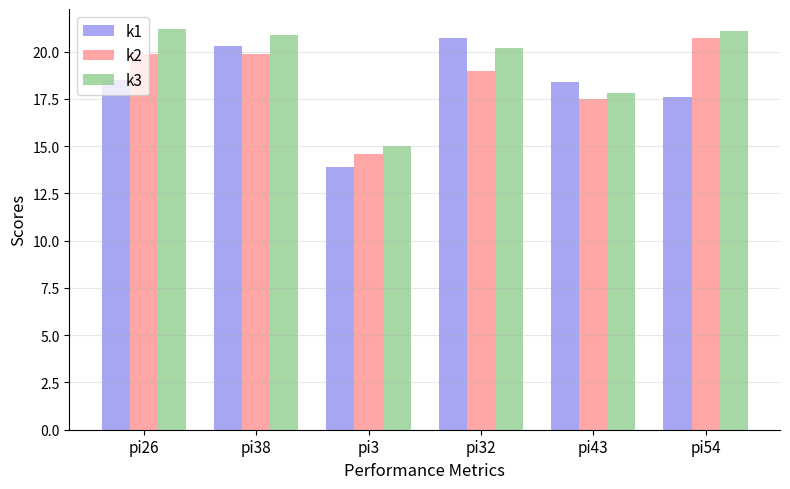

Reading right to left, transcribe all the data shown in this chart.

k1: pi54=17.6	pi43=18.4	pi32=20.7	pi3=13.9	pi38=20.3	pi26=18.5
k2: pi54=20.7	pi43=17.5	pi32=19.0	pi3=14.6	pi38=19.9	pi26=19.9
k3: pi54=21.1	pi43=17.8	pi32=20.2	pi3=15.0	pi38=20.9	pi26=21.2